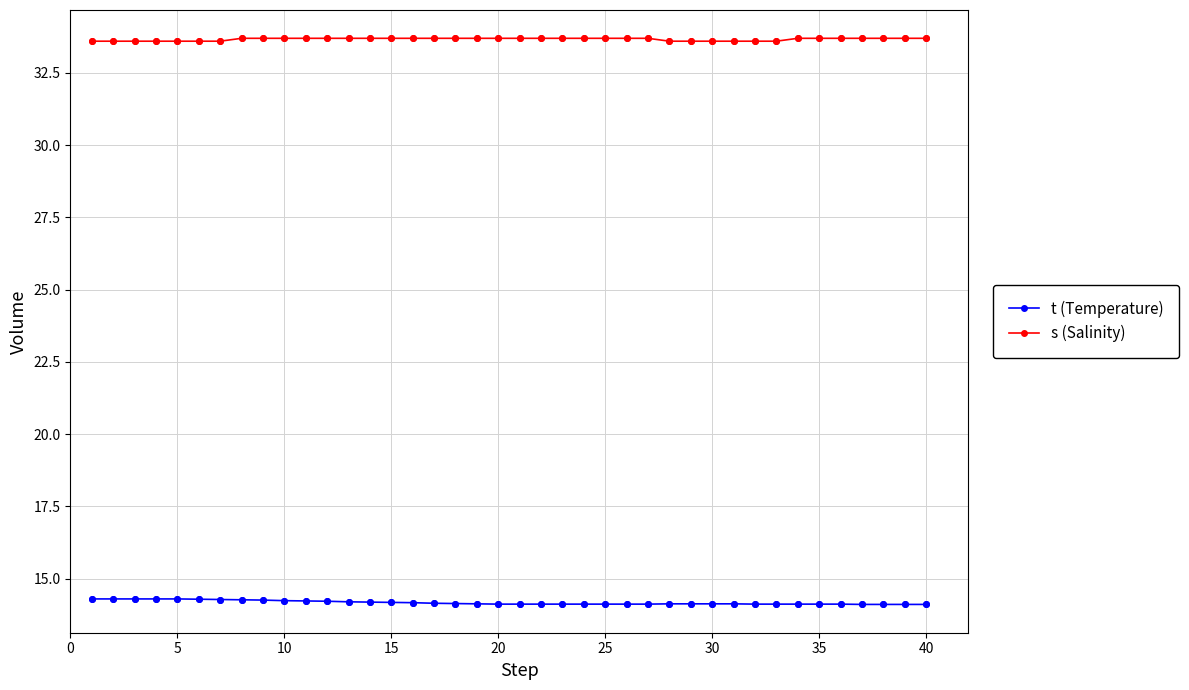

Rank the series by their maximum value, from lowest to highest.

t (Temperature), s (Salinity)